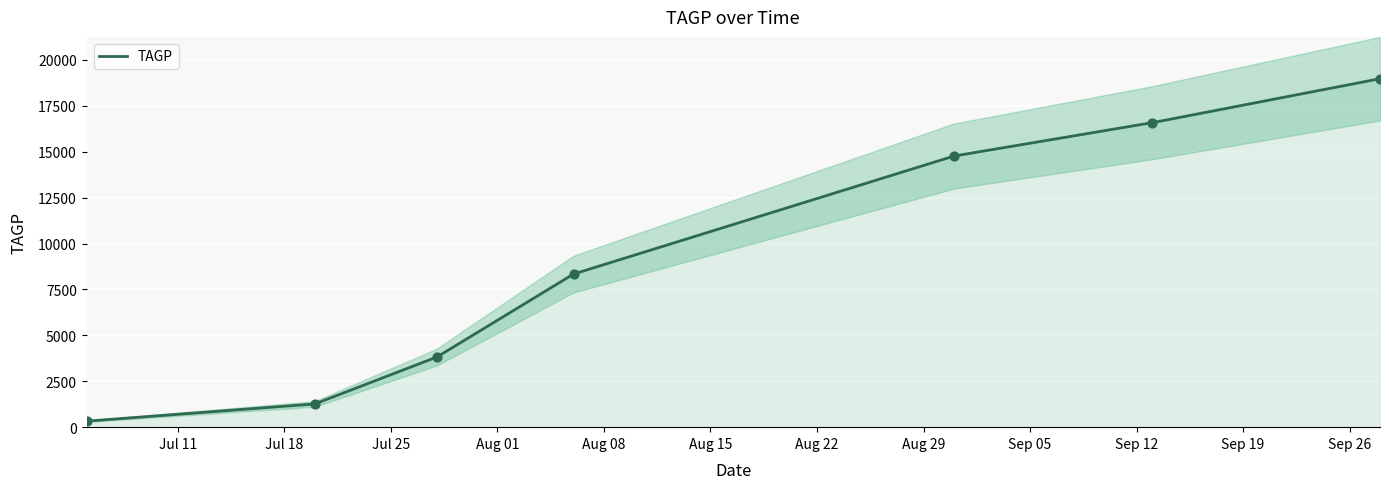

What is the change in value from 2022/7/20 to 2022/7/28?

+2543.4